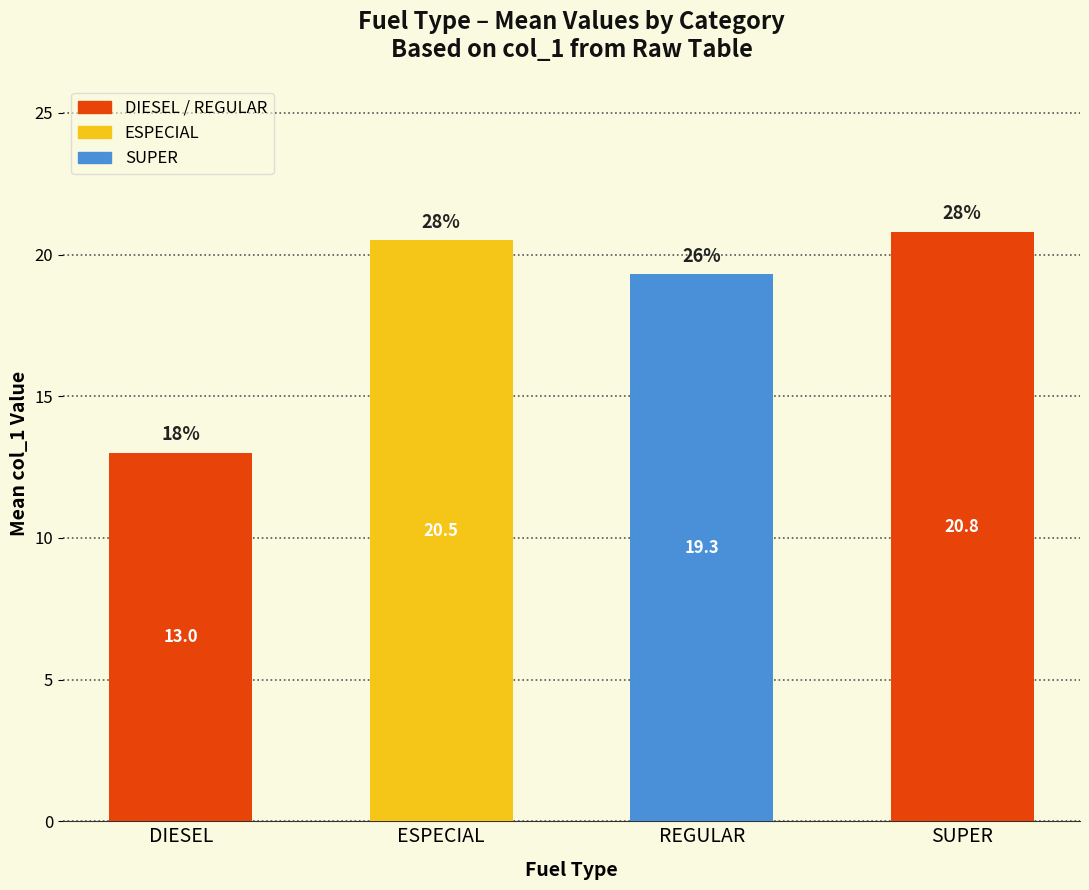

Reading left to right, extract all data points from this chart.

DIESEL=13.0	ESPECIAL=20.5	REGULAR=19.3	SUPER=20.8